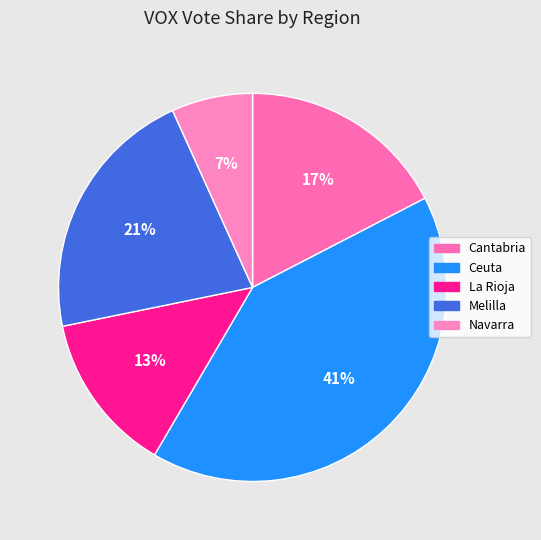

Rank the categories by value from lowest to highest.

Navarra, La Rioja, Cantabria, Melilla, Ceuta